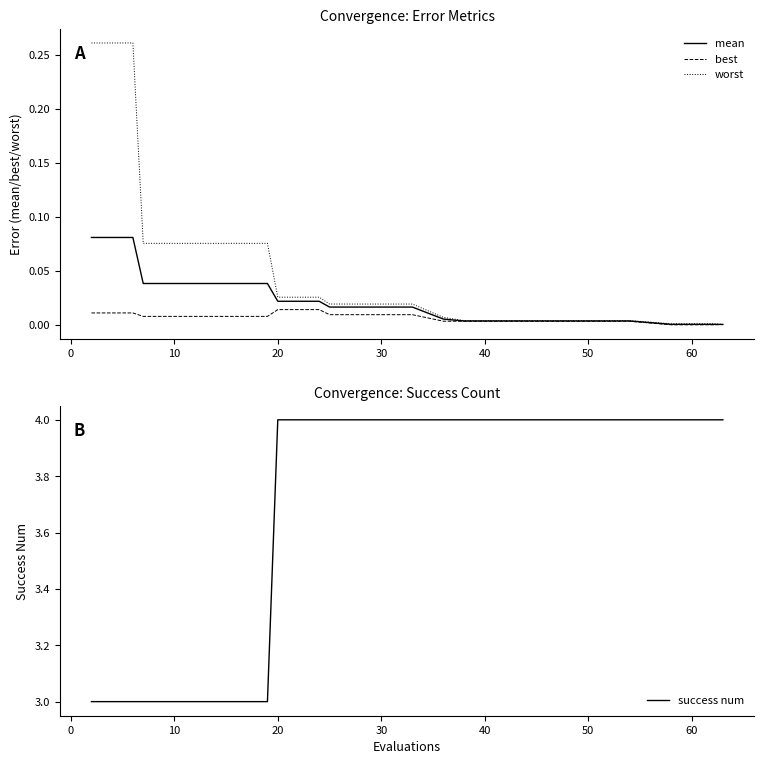

Which series has the largest total across all categories?

success num